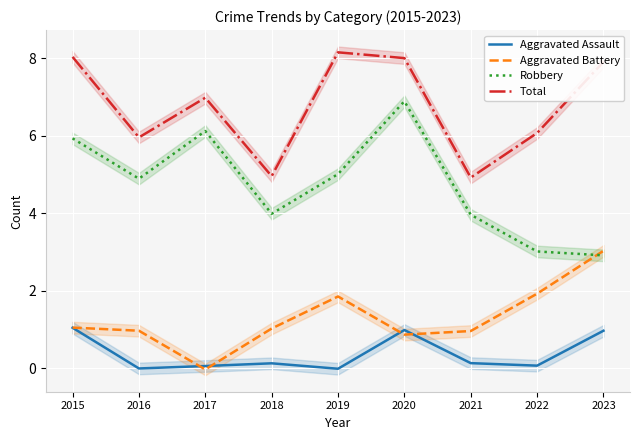

The Robbery series shows 1.9 at 2021. True or false?

False